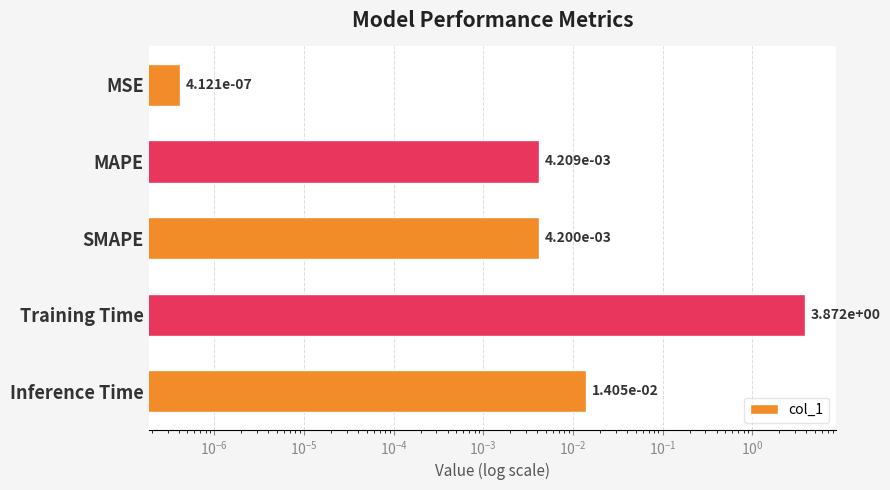

True or false: the data shows 0.0 at MSE.

False